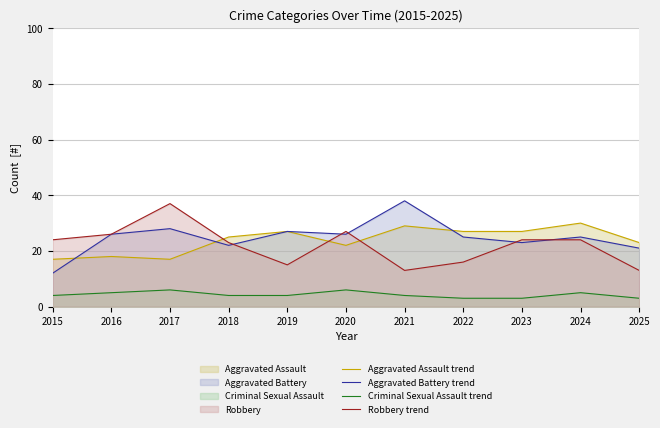

Is the value of Aggravated Assault line at 2021 greater than the value of Aggravated Battery line at 2021?

No